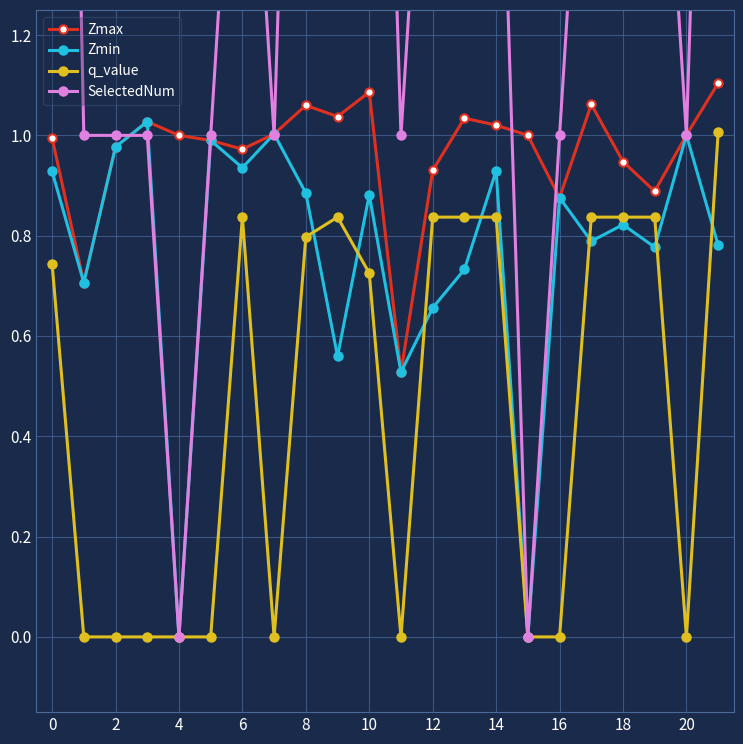

True or false: Zmax has more than 0 points higher than both neighbors.

True